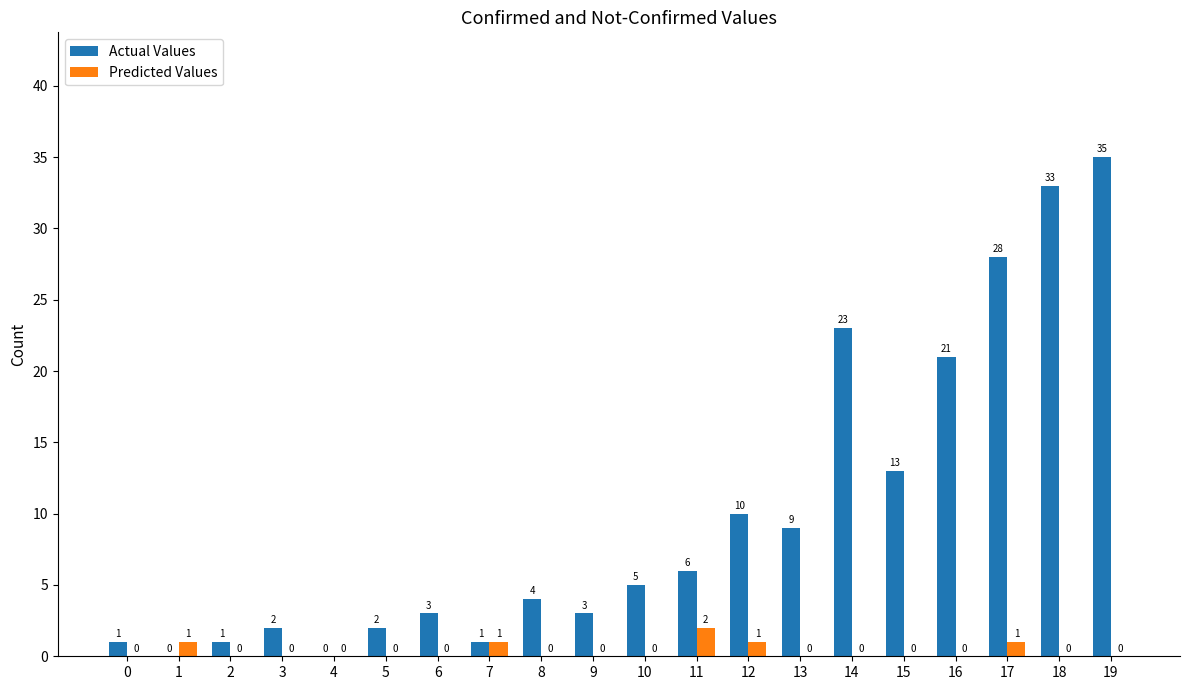

What is the difference between the Actual Values values at 5 and 2?

1